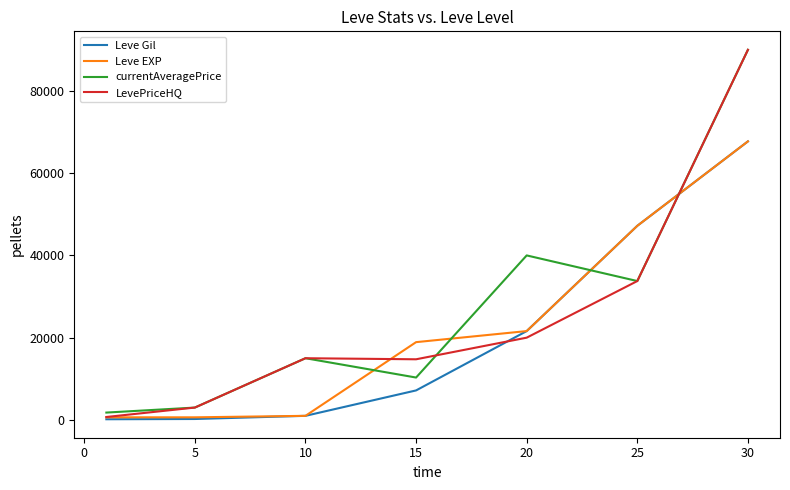

What is the sum of all currentAveragePrice values?

193851.8